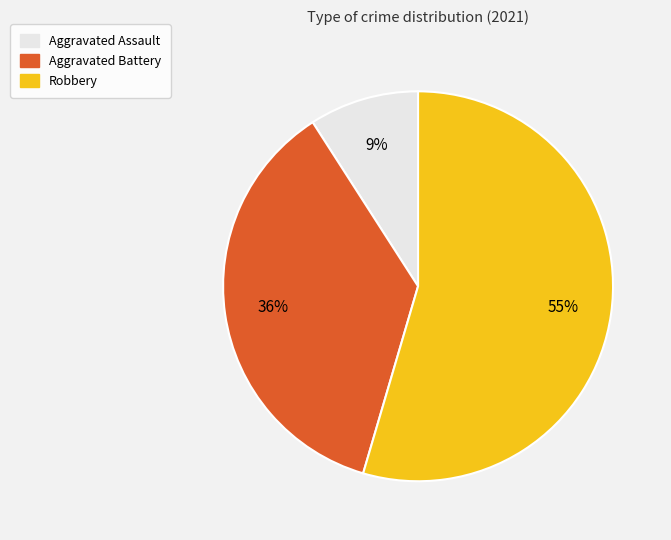

Which has a higher value, Aggravated Assault or Robbery?

Robbery